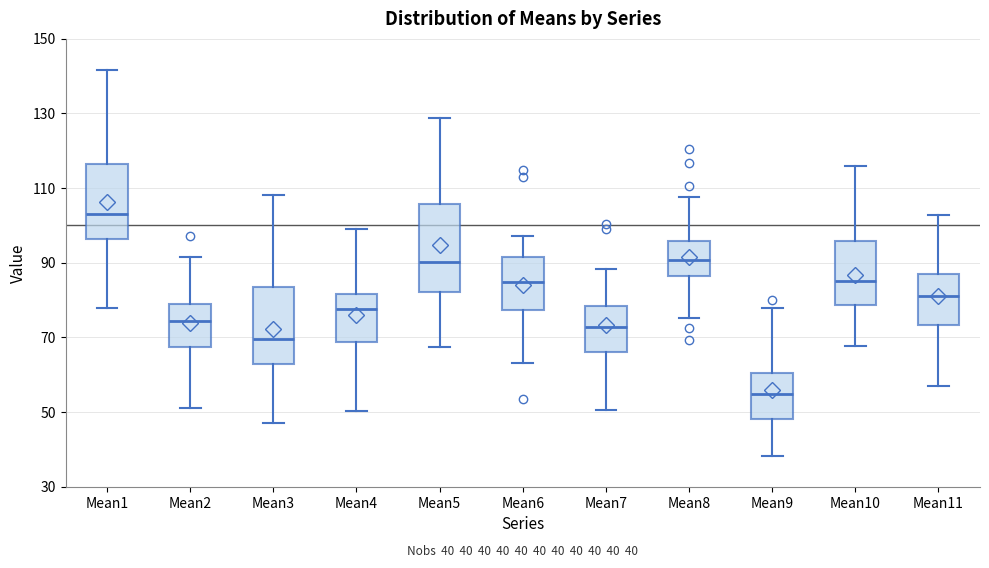

Comparing the boxes themselves (not the whiskers), which one is the tallest?

Mean5